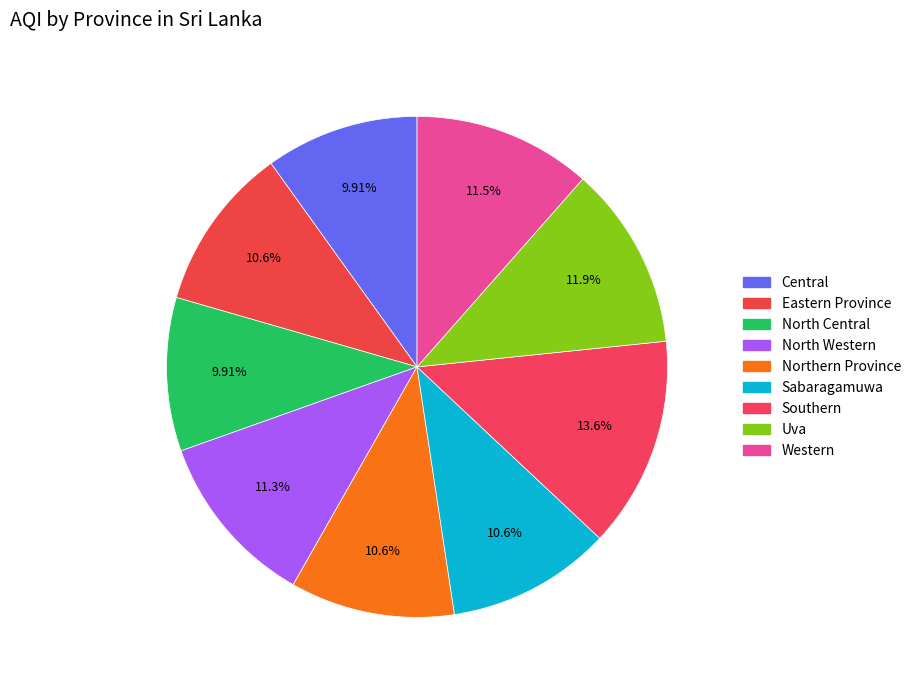

To the nearest percent, what portion does North Central represent?

10%